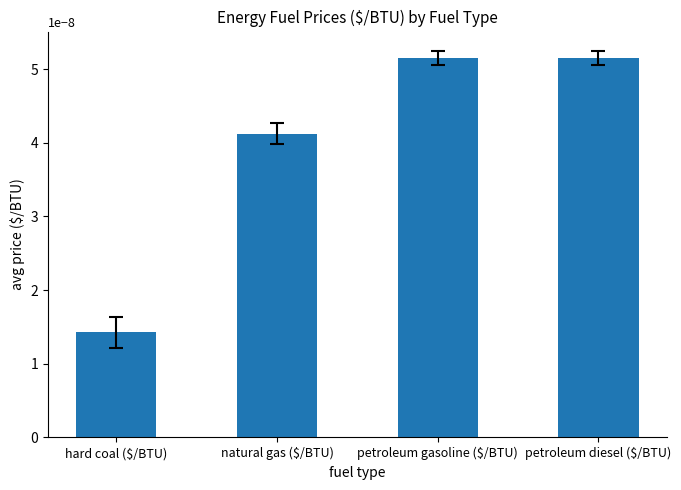

At which label is the value closest to 0?

hard coal ($/BTU)